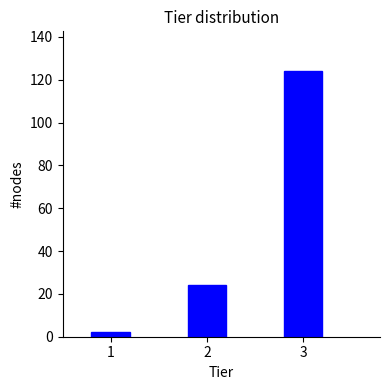

Reading right to left, extract all data points from this chart.

3=124	2=24	1=2